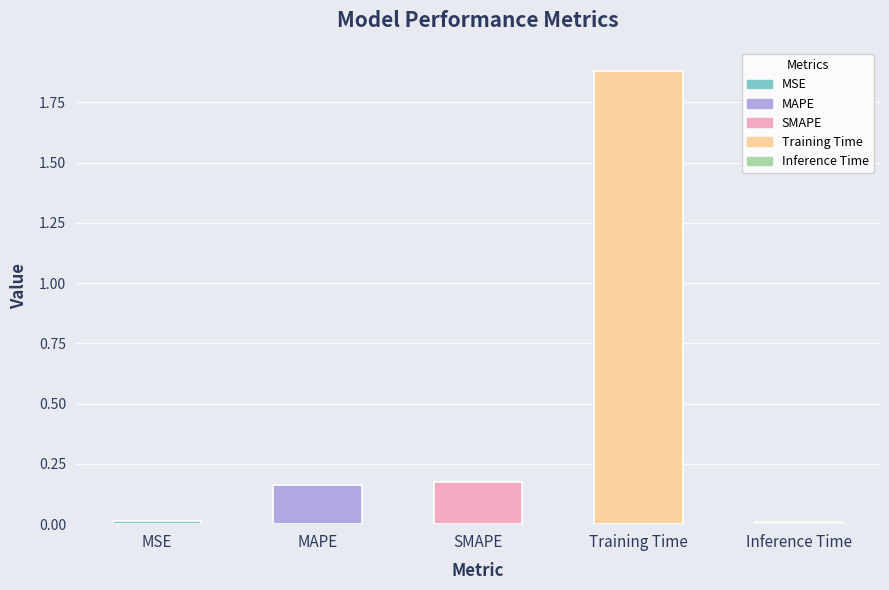

At which label is the value closest to 0?

Inference Time